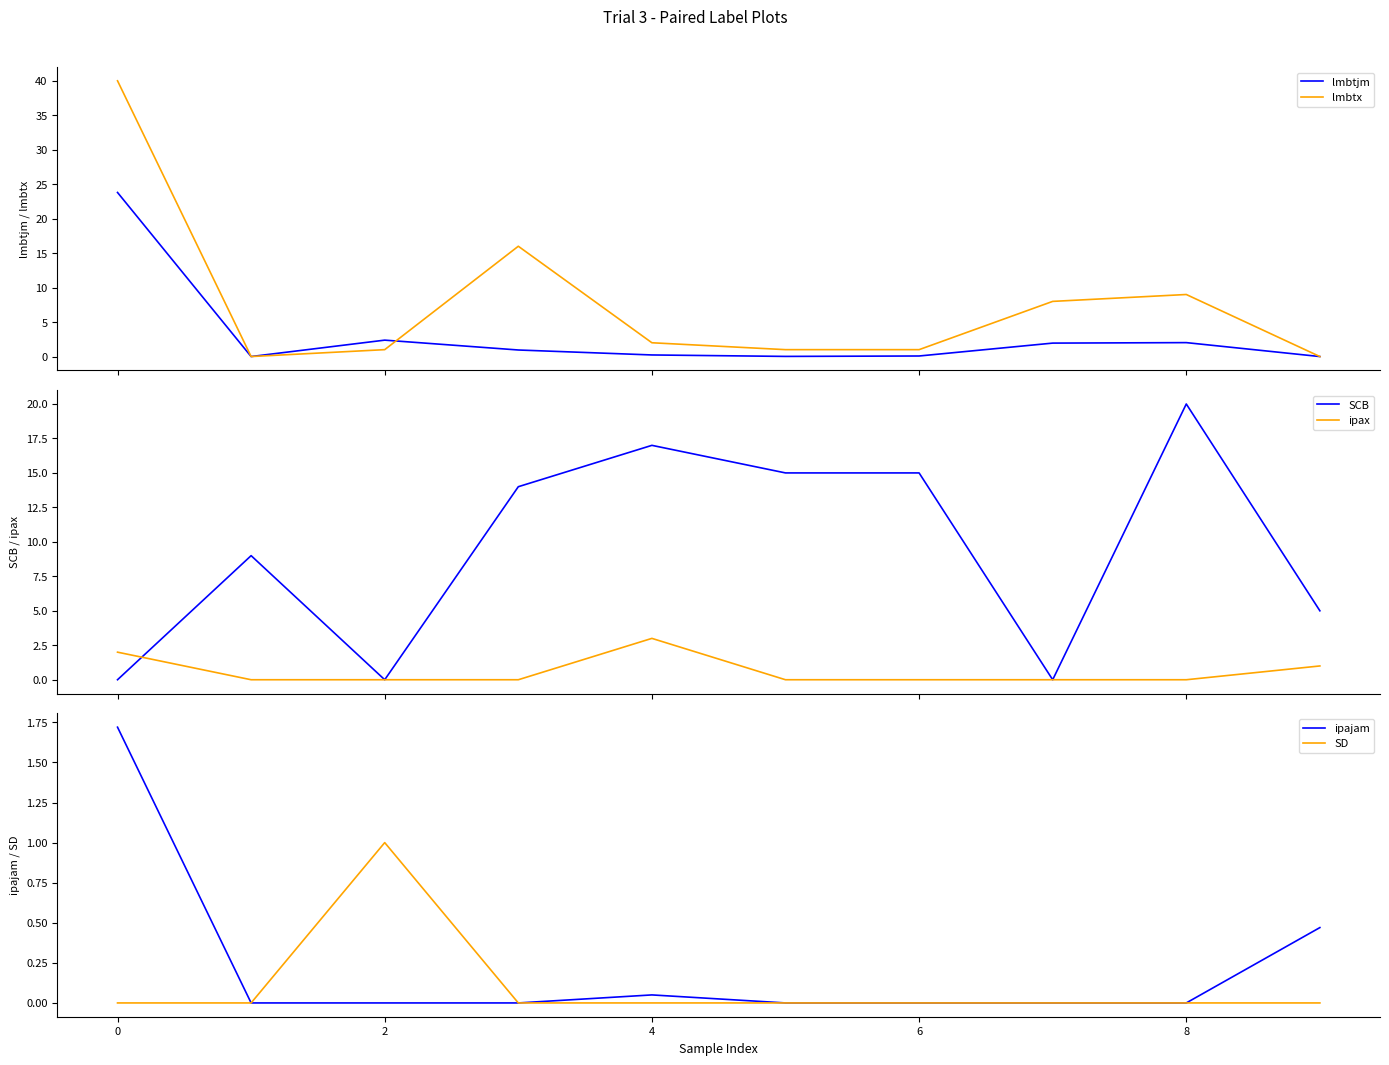

What is the highest value of the lmbtx series?

40.0